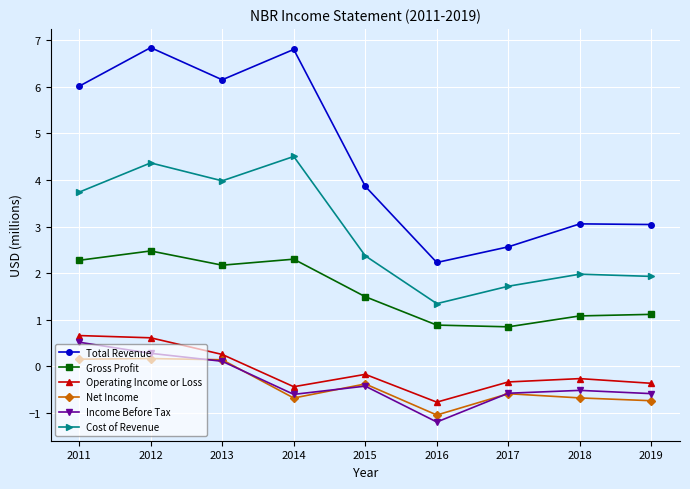

How many lines are shown in the chart?

6